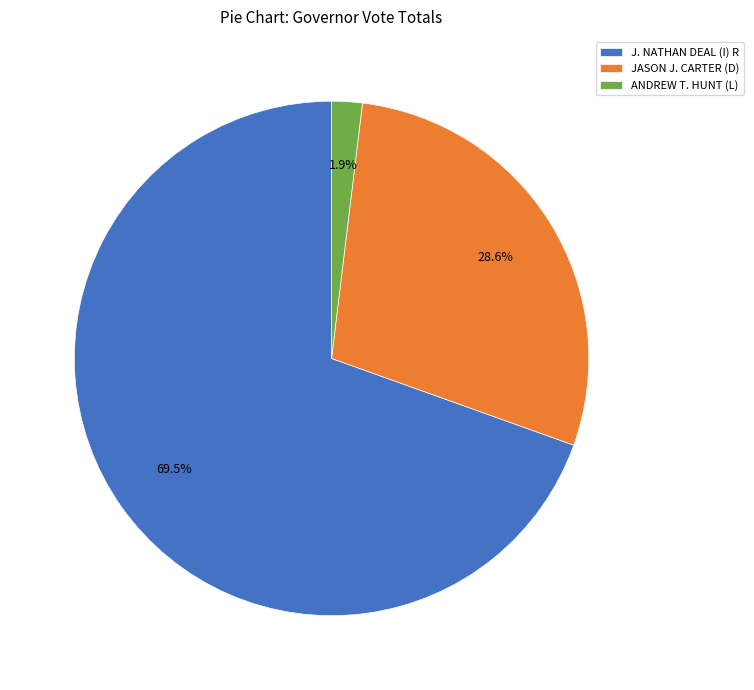

True or false: JASON J. CARTER (D) accounts for 35% of the total.

False